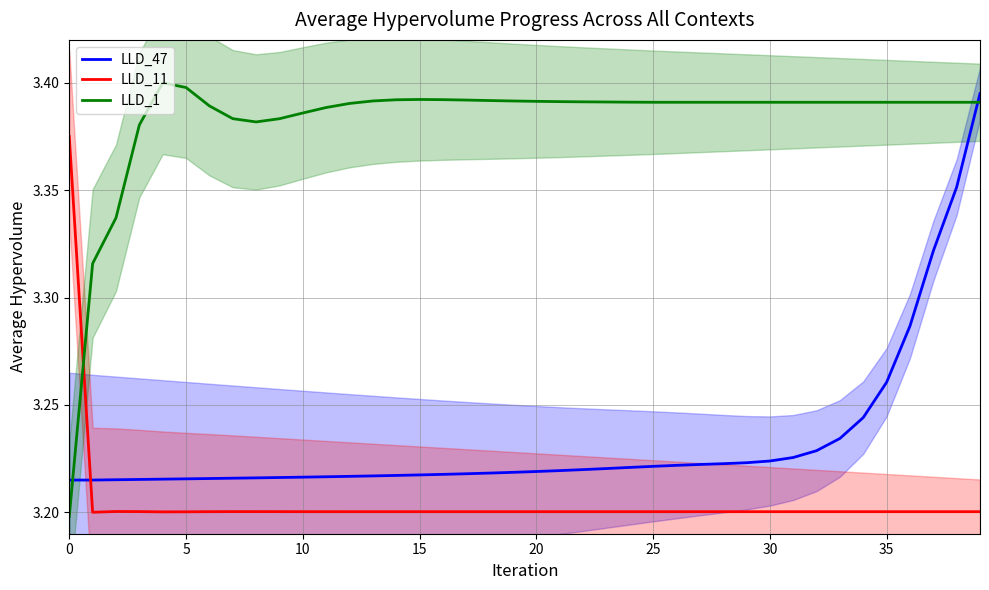

Rank the series by their maximum value, from lowest to highest.

LLD_11, LLD_47, LLD_1